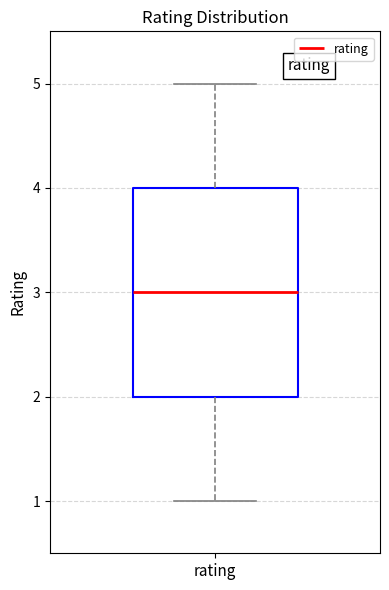

Read this box plot against the y-axis: the position of the median line, the range covered by the box, and the ends of both whiskers. The values are not printed on the chart, so give them approximately, as read against the axis.

median 3, box 2 to 4, whiskers 1 to 5